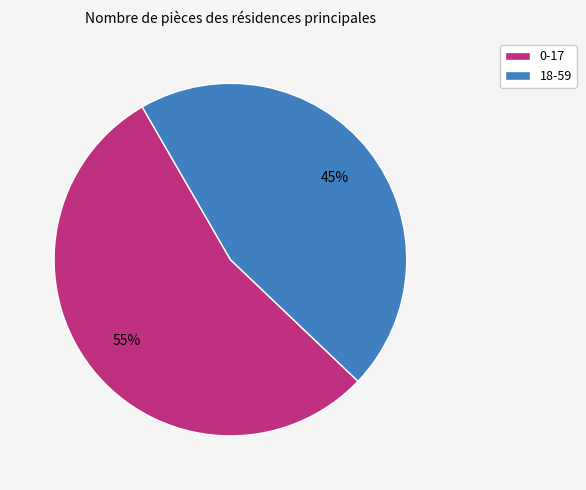

Which slice is the largest?

0-17